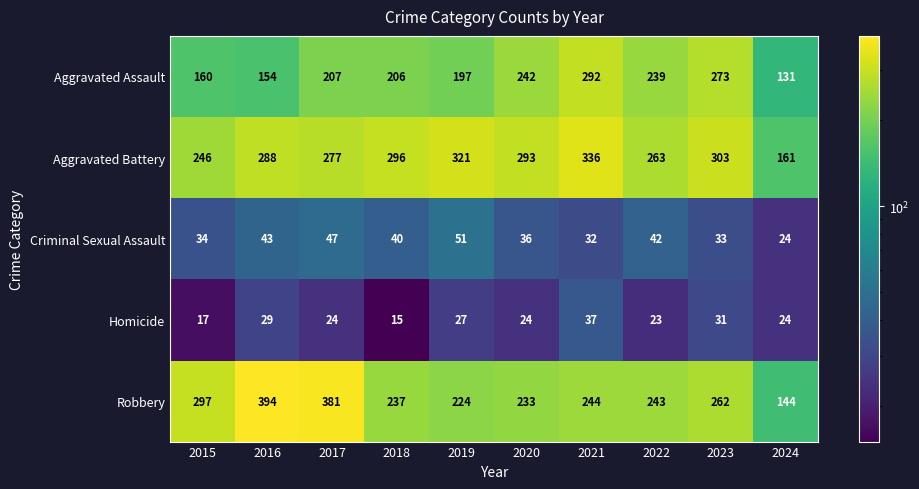

True or false: Aggravated Battery has a value of 439 at 2015.

False